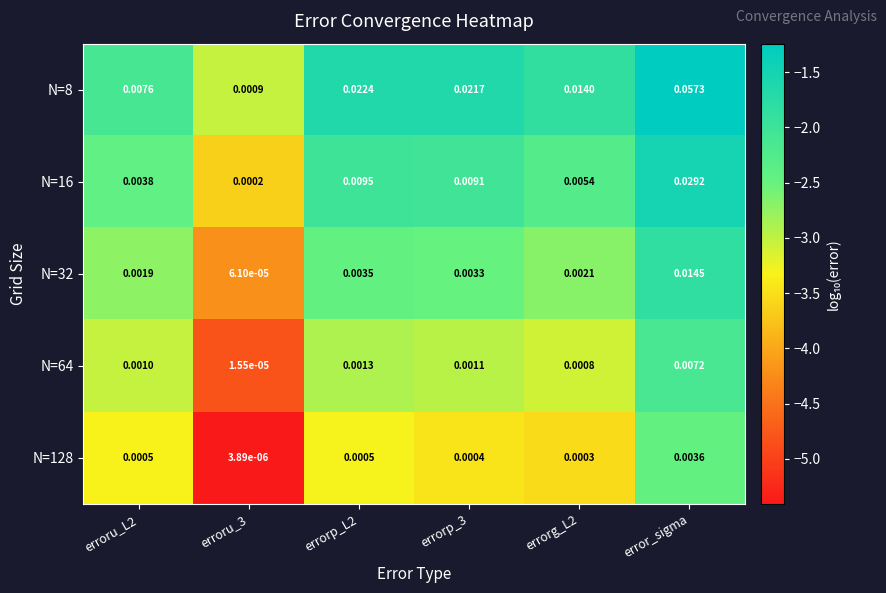

At which category is the sum across all series the highest?

error_sigma